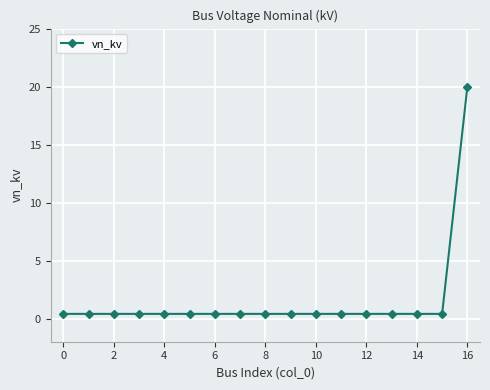

What is the maximum value shown in the chart?

20.0